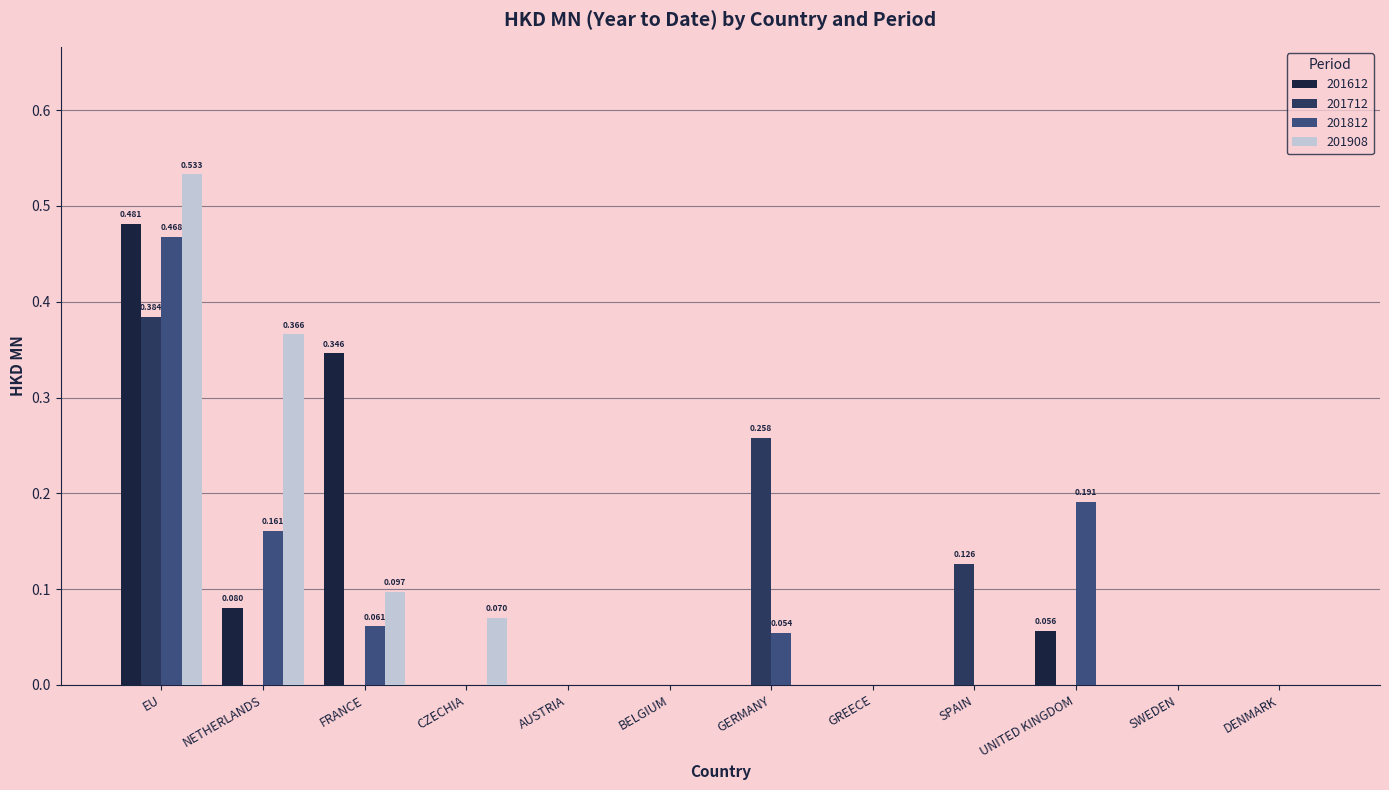

Is the value of 201812 at UNITED KINGDOM greater than the value of 201908 at DENMARK?

Yes